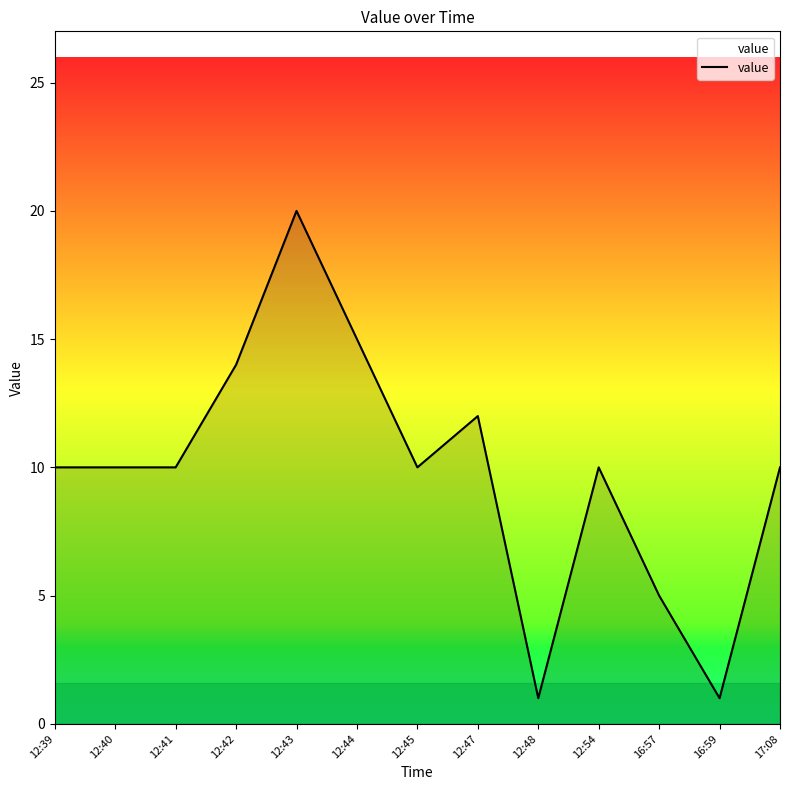

Is it true that the value at 12:44 is 15?

True